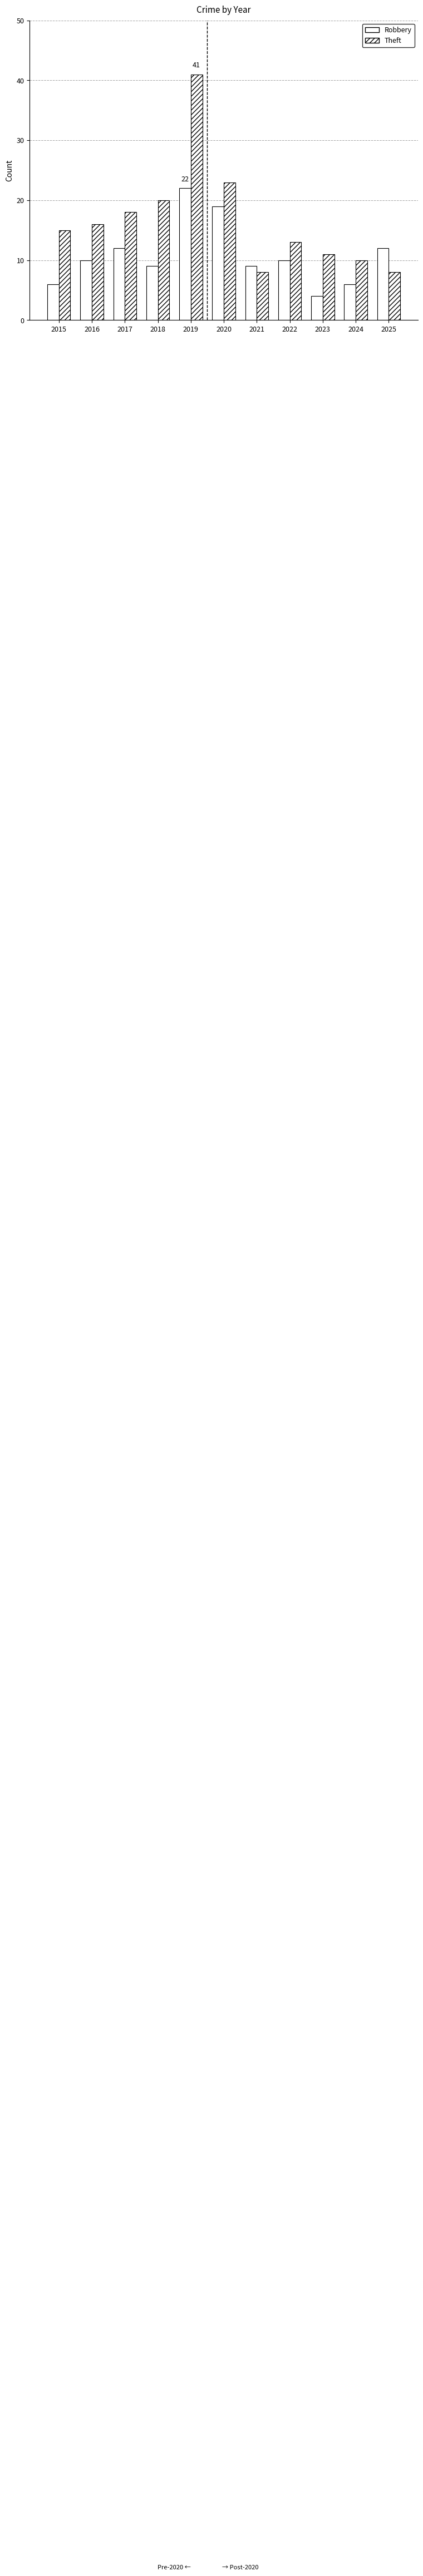

Reading left to right, what are all the values shown in this chart?

Robbery: 2015=6	2016=10	2017=12	2018=9	2019=22	2020=19	2021=9	2022=10	2023=4	2024=6	2025=12
Theft: 2015=15	2016=16	2017=18	2018=20	2019=41	2020=23	2021=8	2022=13	2023=11	2024=10	2025=8